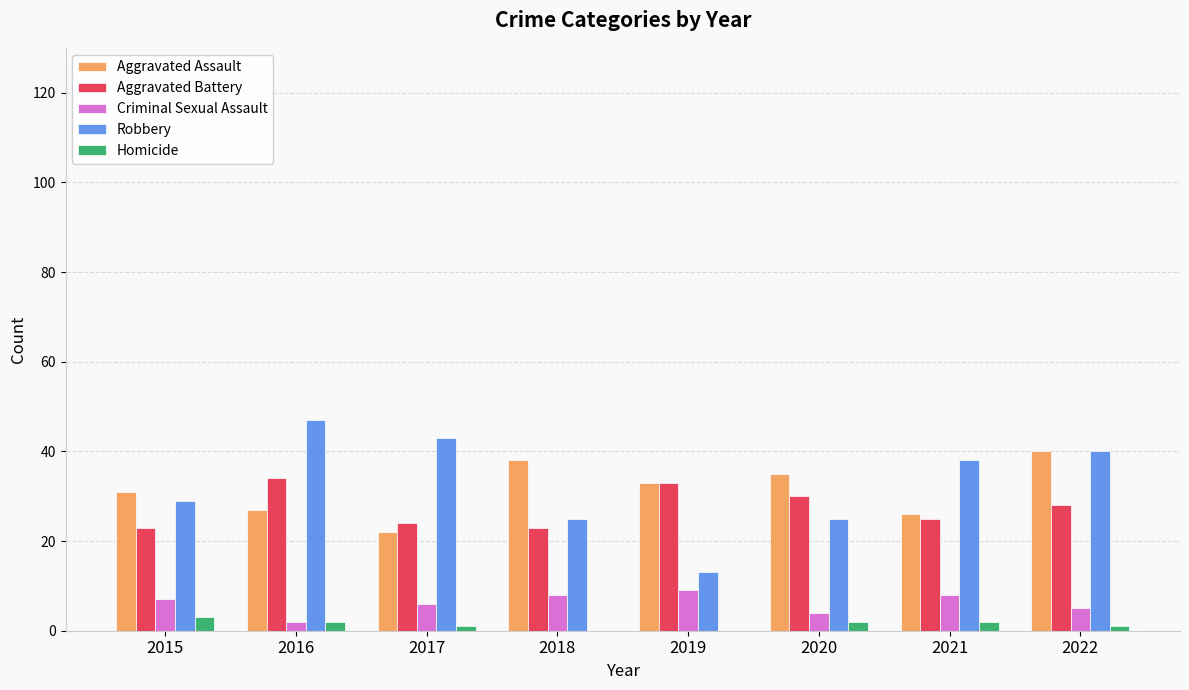

What is the sum of all Homicide values?

11